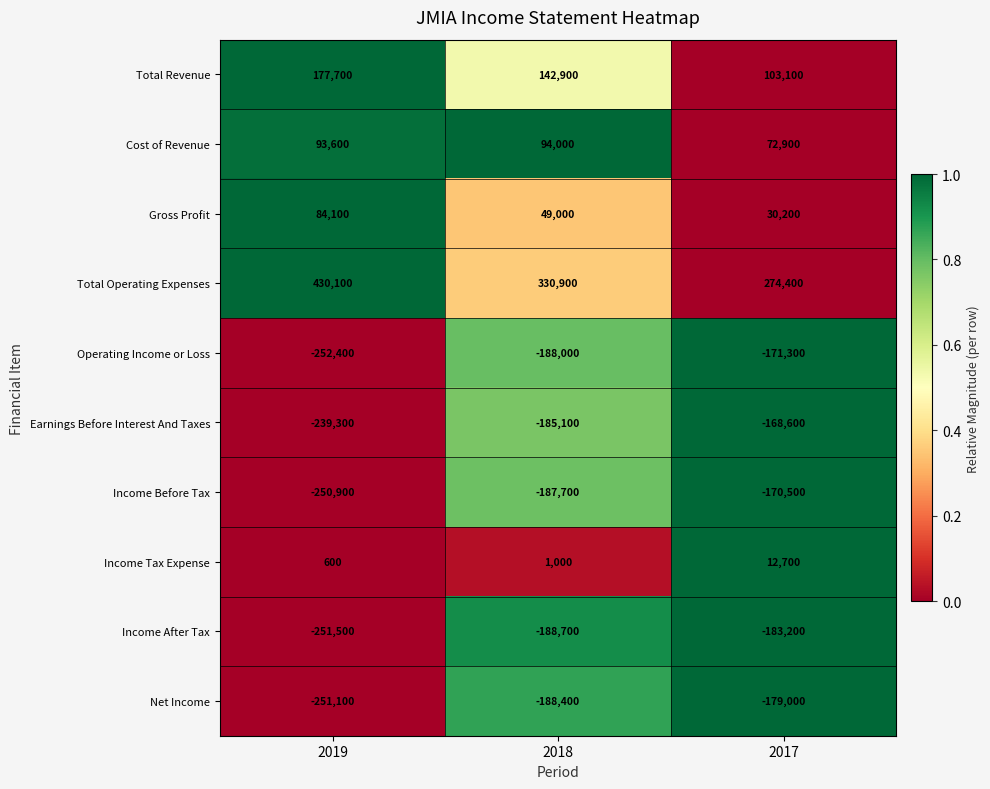

How many values in the Gross Profit series are below 49000?

1